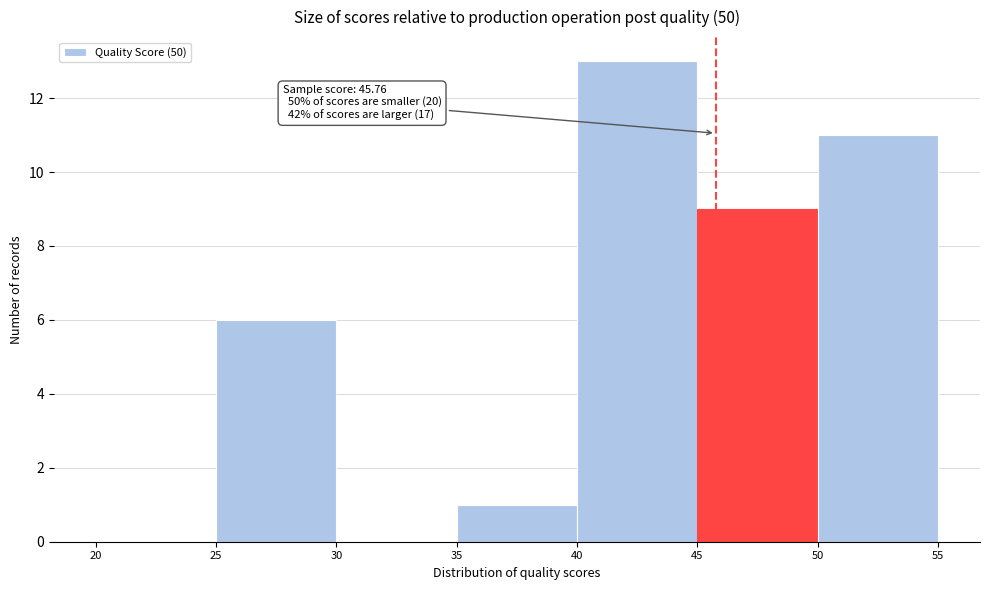

Which range on the x-axis has the tallest bar?

40 to 45